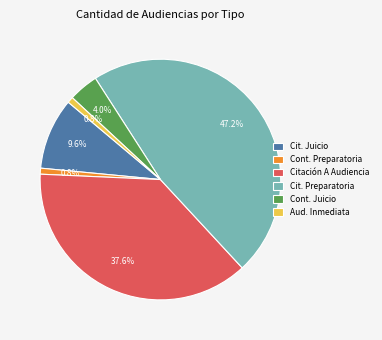

Does any single category account for the majority?

No